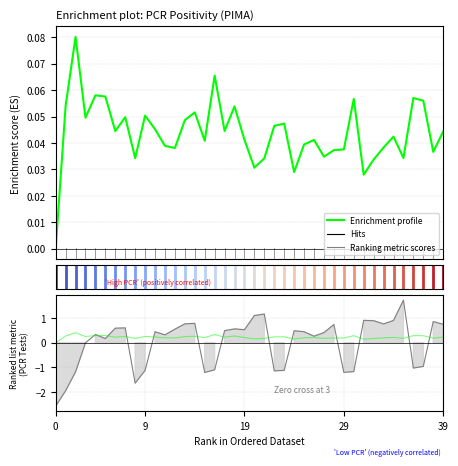

Is it true that Ranking metric scores equals 0.1 at 11?

False